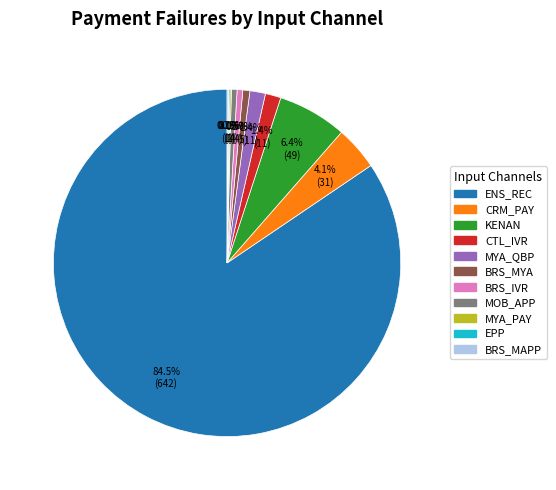

To the nearest percent, what is the average slice percentage?

9%